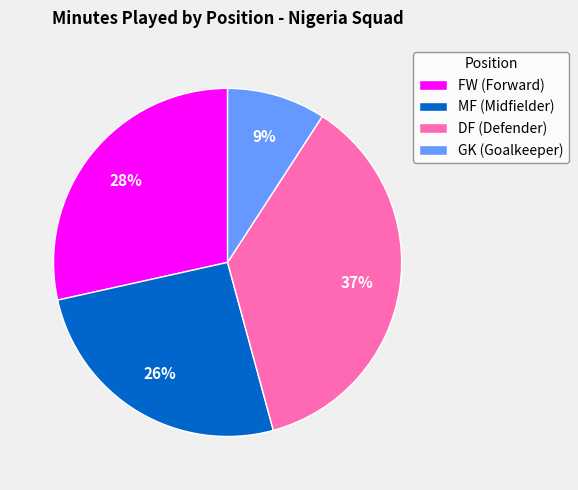

Is it true that FW (Forward) is 28% of the pie?

True